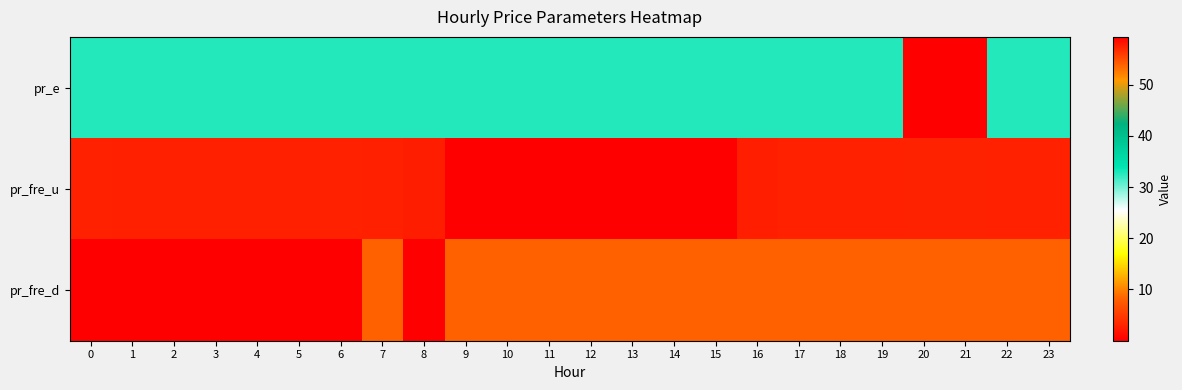

Count the number of data series in this chart.

3